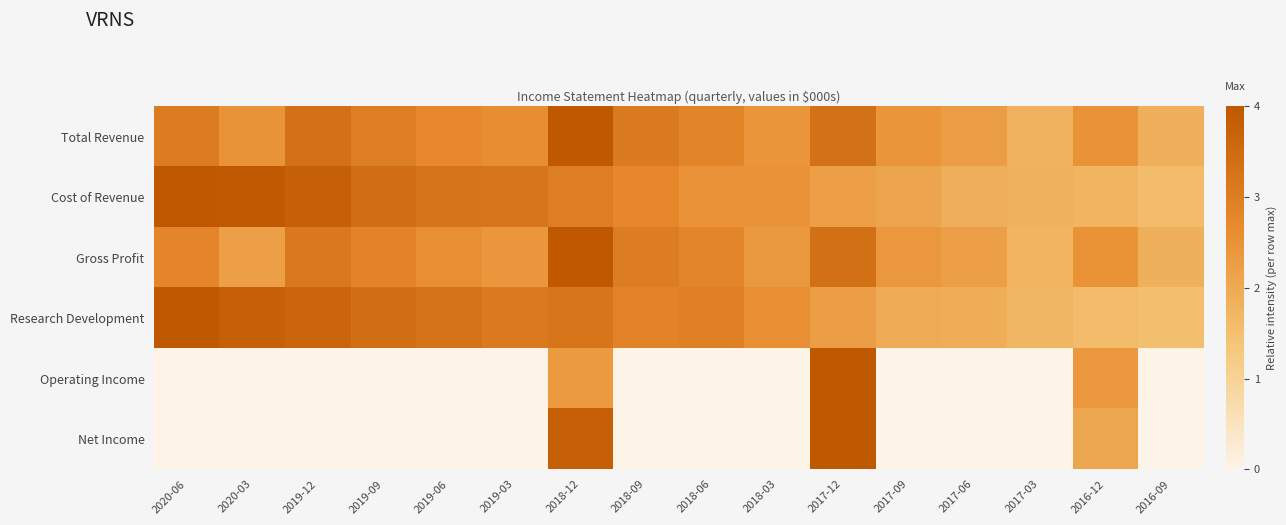

Reading right to left, transcribe all the data shown in this chart.

Total Revenue: 2016-09=0.5	2016-12=0.6	2017-03=0.5	2017-06=0.6	2017-09=0.6	2017-12=0.8	2018-03=0.6	2018-06=0.7	2018-09=0.8	2018-12=1.0	2019-03=0.6	2019-06=0.7	2019-09=0.7	2019-12=0.8	2020-03=0.6	2020-06=0.8
Cost of Revenue: 2016-09=0.4	2016-12=0.4	2017-03=0.5	2017-06=0.5	2017-09=0.5	2017-12=0.6	2018-03=0.6	2018-06=0.6	2018-09=0.7	2018-12=0.7	2019-03=0.8	2019-06=0.8	2019-09=0.9	2019-12=0.9	2020-03=1.0	2020-06=1.0
Gross Profit: 2016-09=0.5	2016-12=0.6	2017-03=0.4	2017-06=0.6	2017-09=0.6	2017-12=0.8	2018-03=0.6	2018-06=0.7	2018-09=0.8	2018-12=1.0	2019-03=0.6	2019-06=0.6	2019-09=0.7	2019-12=0.8	2020-03=0.6	2020-06=0.7
Research Development: 2016-09=0.4	2016-12=0.4	2017-03=0.4	2017-06=0.5	2017-09=0.5	2017-12=0.6	2018-03=0.6	2018-06=0.7	2018-09=0.7	2018-12=0.8	2019-03=0.8	2019-06=0.8	2019-09=0.8	2019-12=0.9	2020-03=0.9	2020-06=1.0
Operating Income: 2016-09=0.0	2016-12=0.6	2017-03=0.0	2017-06=0.0	2017-09=0.0	2017-12=1.0	2018-03=0.0	2018-06=0.0	2018-09=0.0	2018-12=0.6	2019-03=0.0	2019-06=0.0	2019-09=0.0	2019-12=0.0	2020-03=0.0	2020-06=0.0
Net Income: 2016-09=0.0	2016-12=0.5	2017-03=0.0	2017-06=0.0	2017-09=0.0	2017-12=1.0	2018-03=0.0	2018-06=0.0	2018-09=0.0	2018-12=1.0	2019-03=0.0	2019-06=0.0	2019-09=0.0	2019-12=0.0	2020-03=0.0	2020-06=0.0